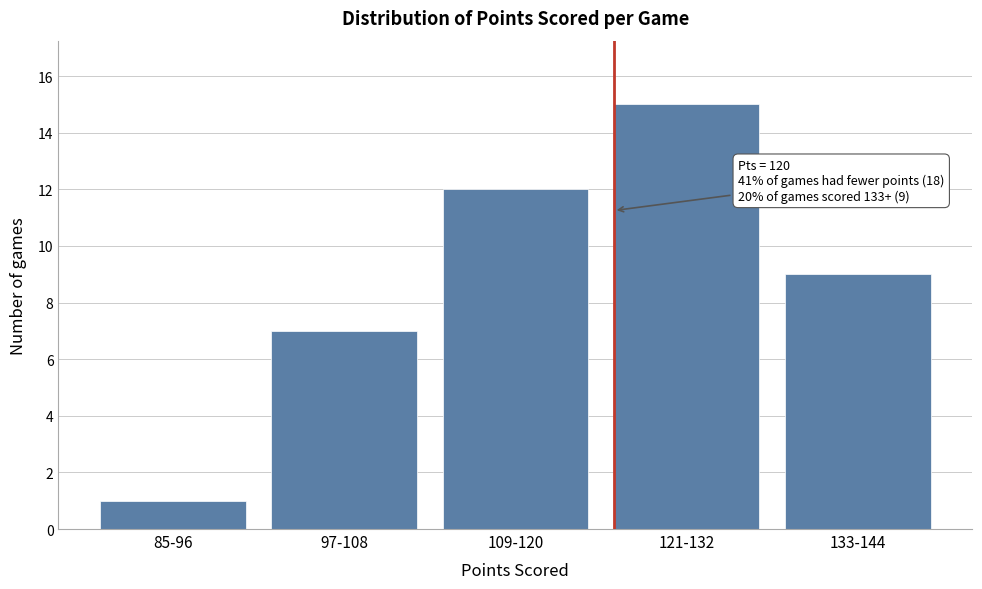

Reading left to right, what are all the values shown in this chart?

85-96=1	97-108=7	109-120=12	121-132=15	133-144=9